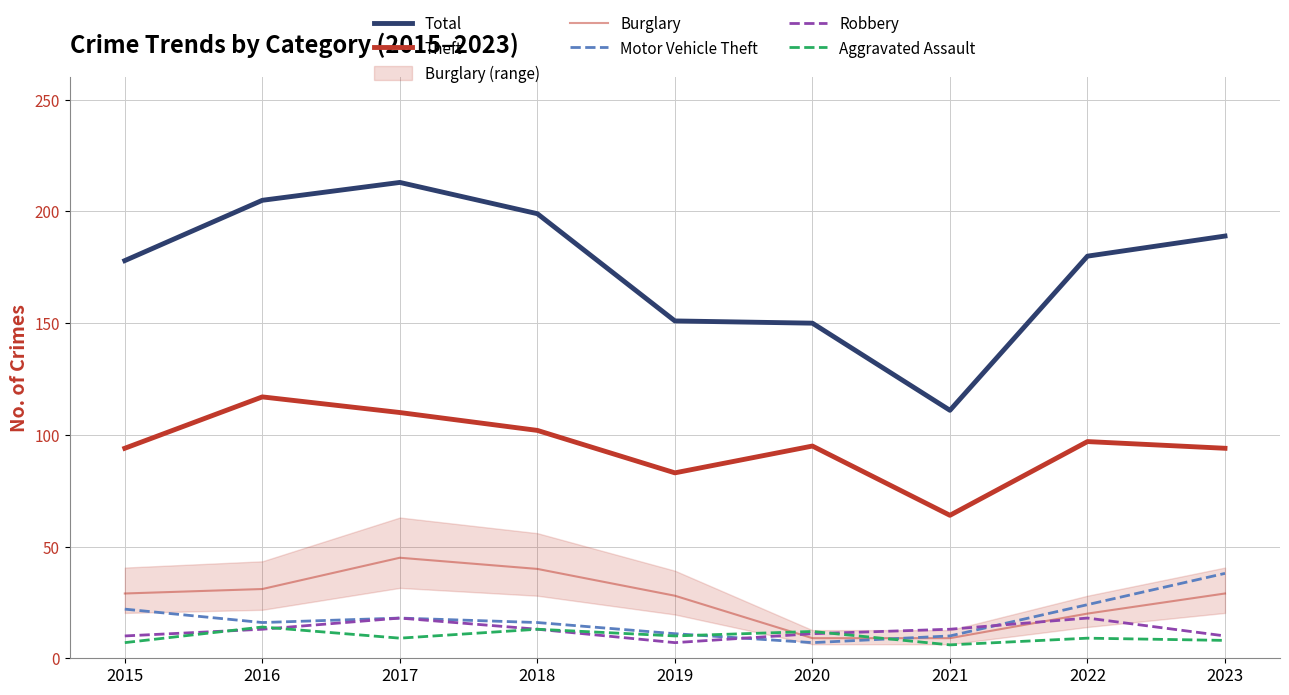

What is the difference between the second highest and second lowest values in the Burglary series?

31